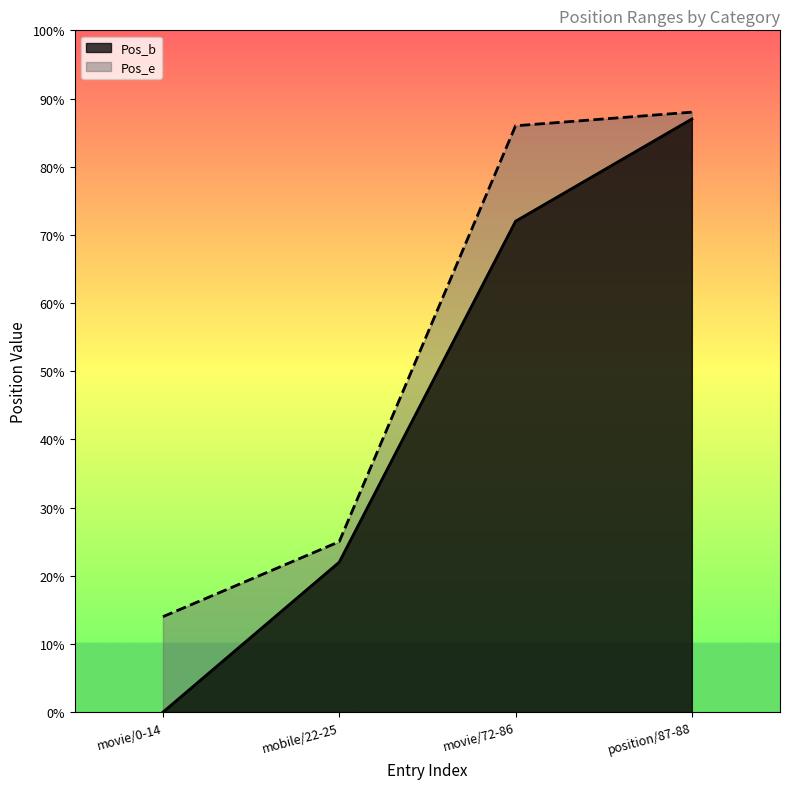

How many values in the Pos_b series exceed 72?

1